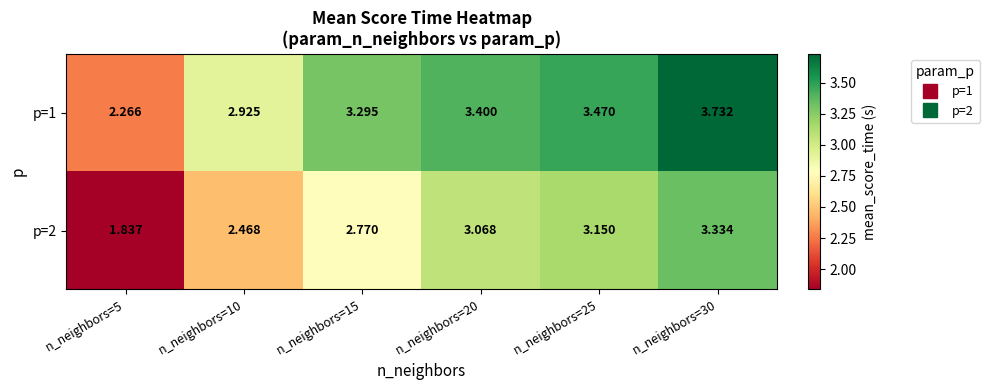

How many categories are shown in the chart?

6